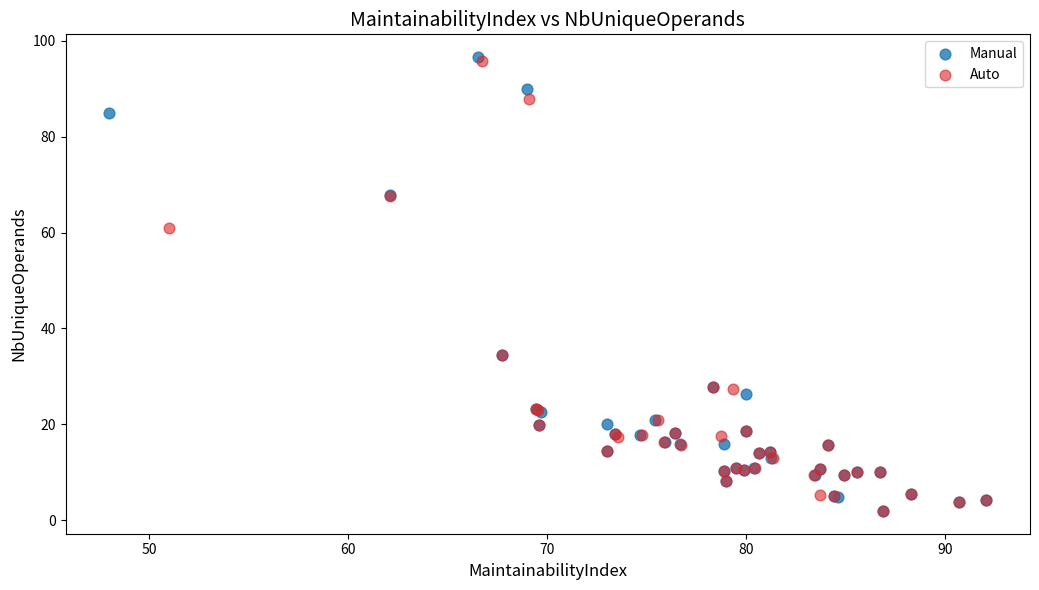

Which series has the largest Y range (max minus min)?

Manual